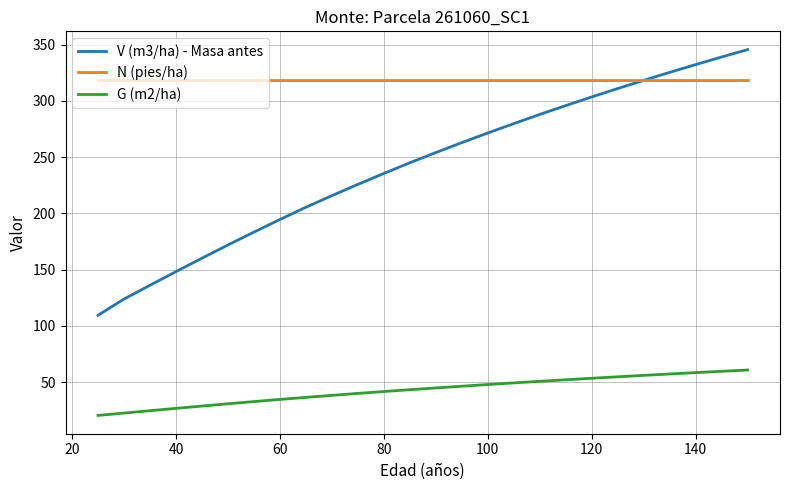

What are all the series names shown in the legend?

V (m3/ha) - Masa antes, N (pies/ha), G (m2/ha)